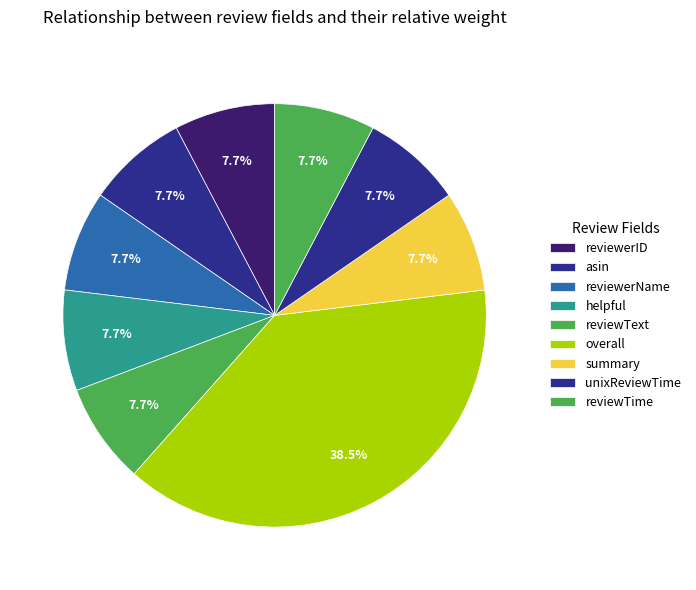

What is the smallest slice in the pie chart?

reviewerID